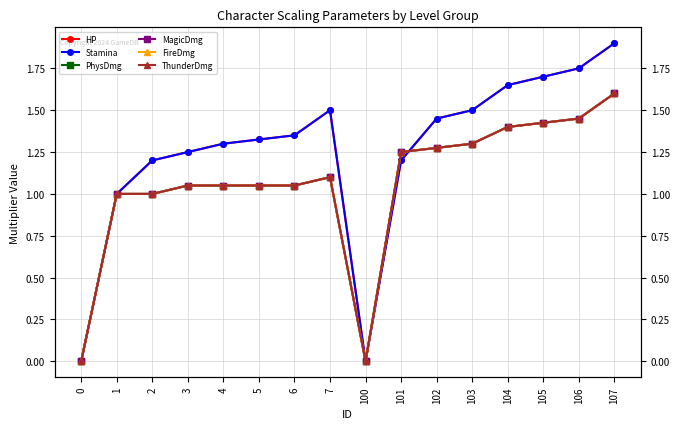

What is the difference between the maximum and second lowest values in the Stamina series?

1.9